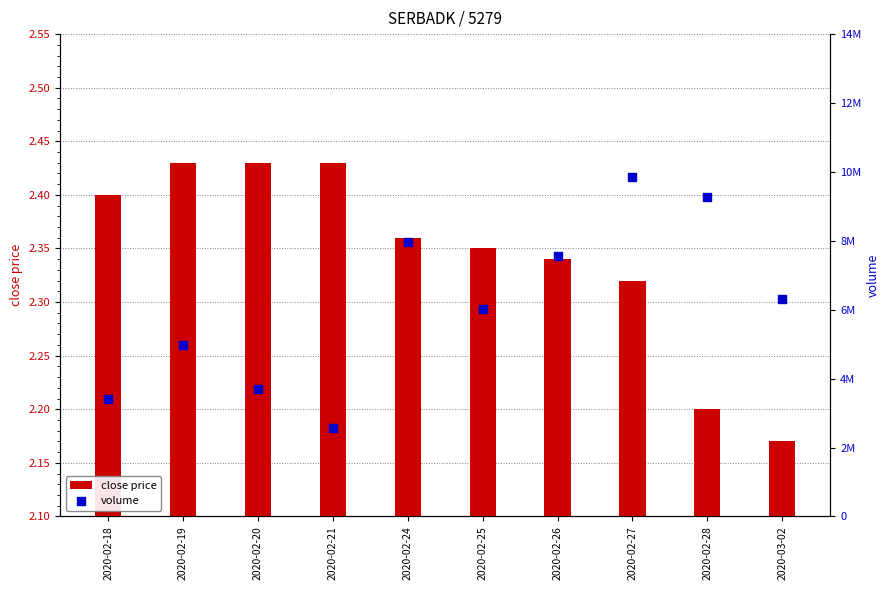

What are all the series names shown in the legend?

close price, volume